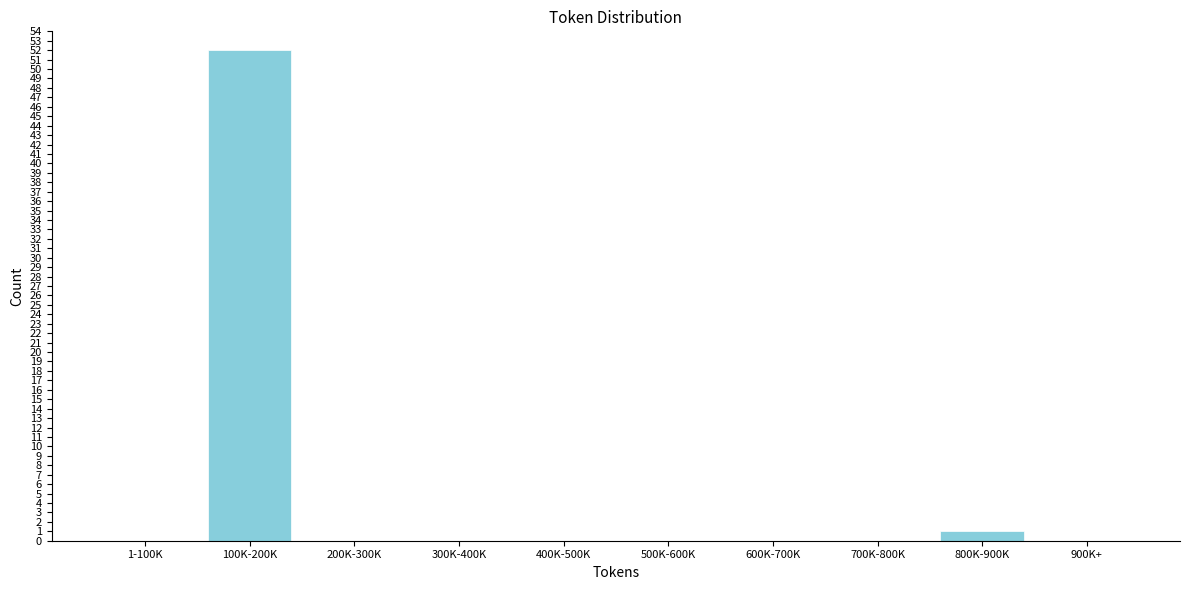

Reading left to right, extract all data points from this chart.

1-100K=0	100K-200K=52	200K-300K=0	300K-400K=0	400K-500K=0	500K-600K=0	600K-700K=0	700K-800K=0	800K-900K=1	900K+=0